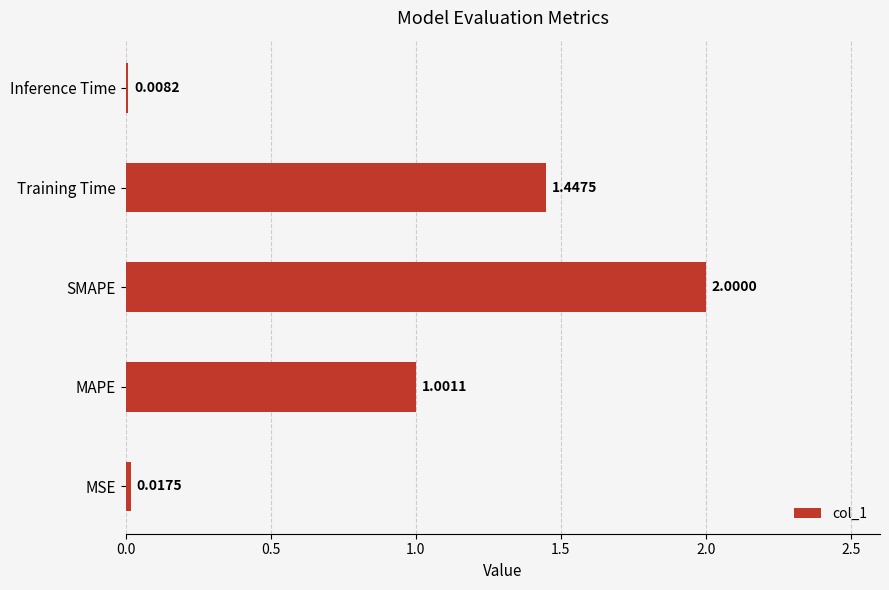

What is the difference between the maximum and second lowest values?

2.0